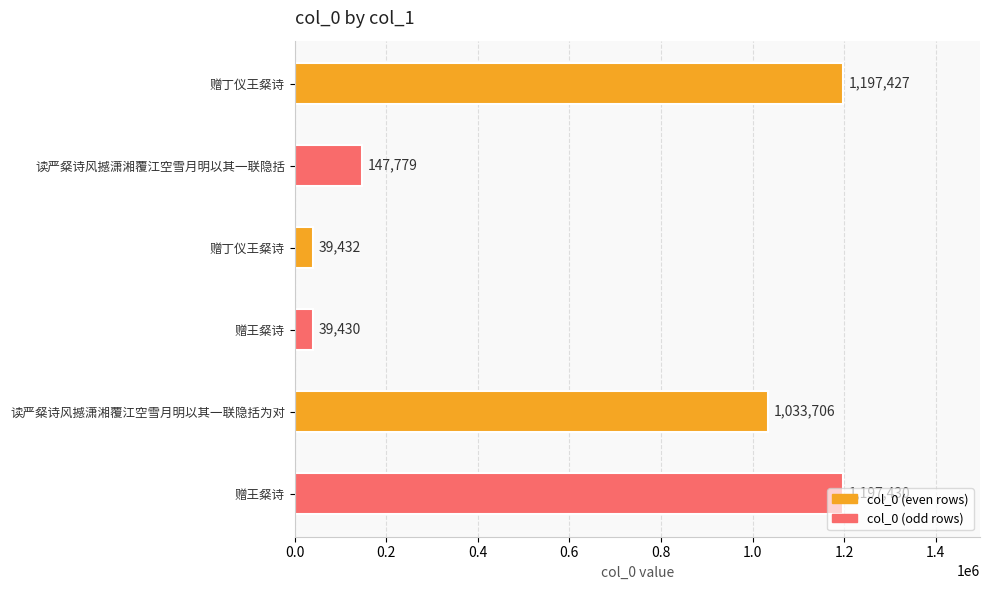

How many values are below 1033706?

3